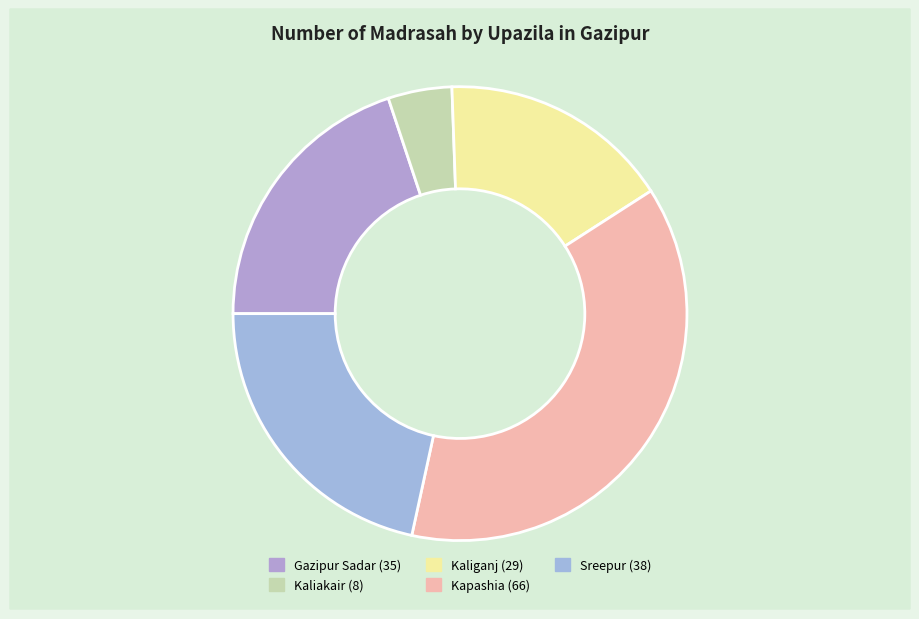

Is it true that Kapashia is 38% of the pie?

True